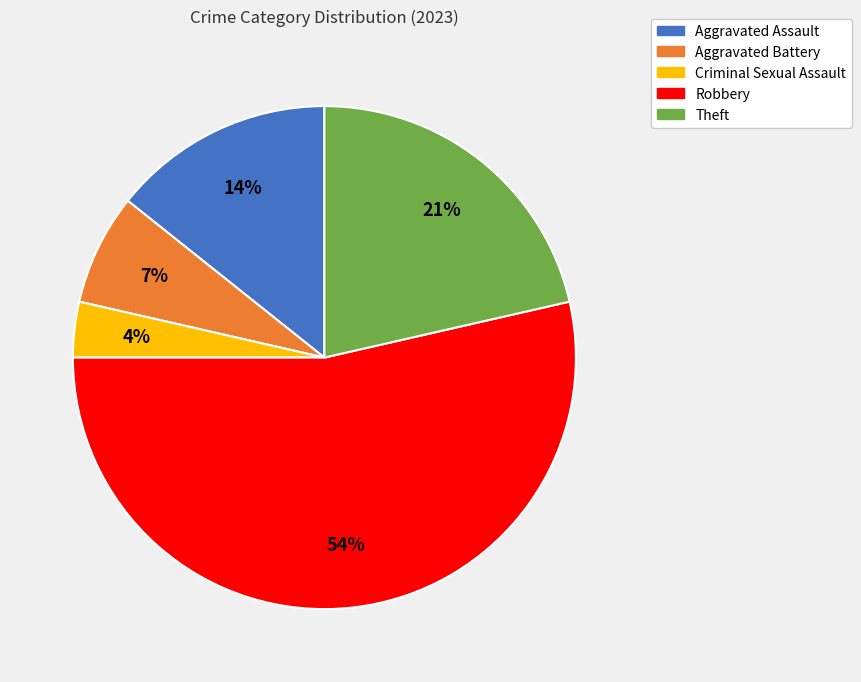

To the nearest percent, what is the average slice percentage?

20%